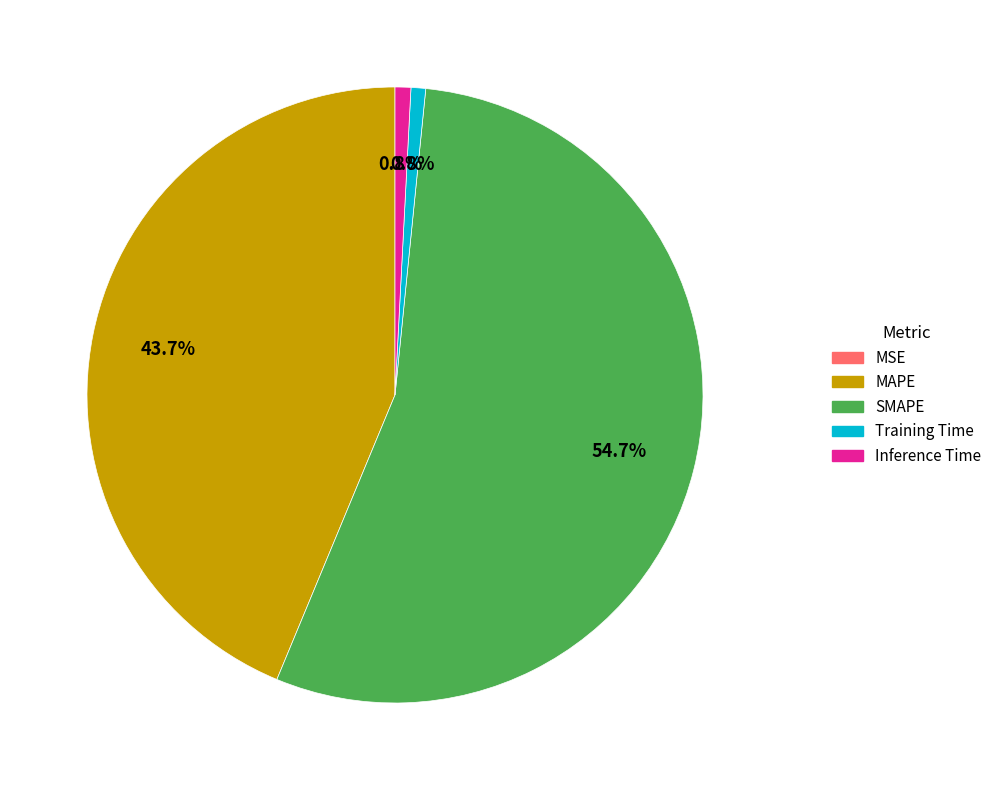

Which category has the biggest portion of the pie?

SMAPE